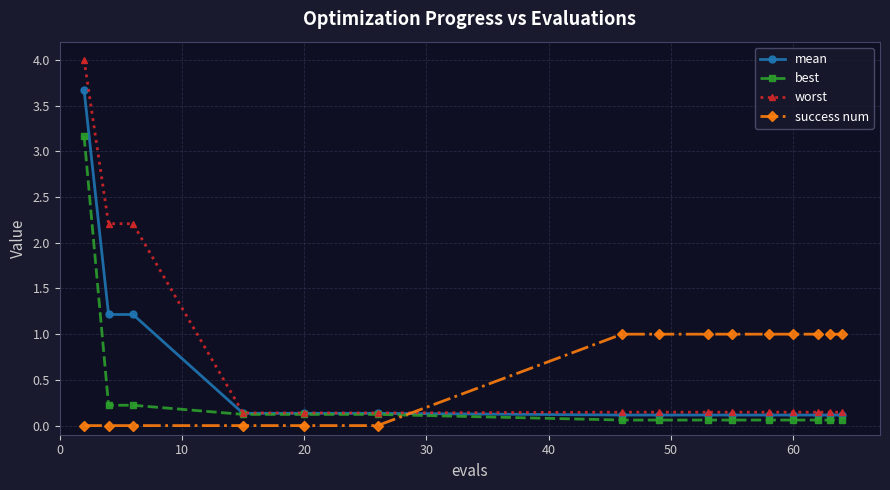

How many success num values are between 0 and 1?

15